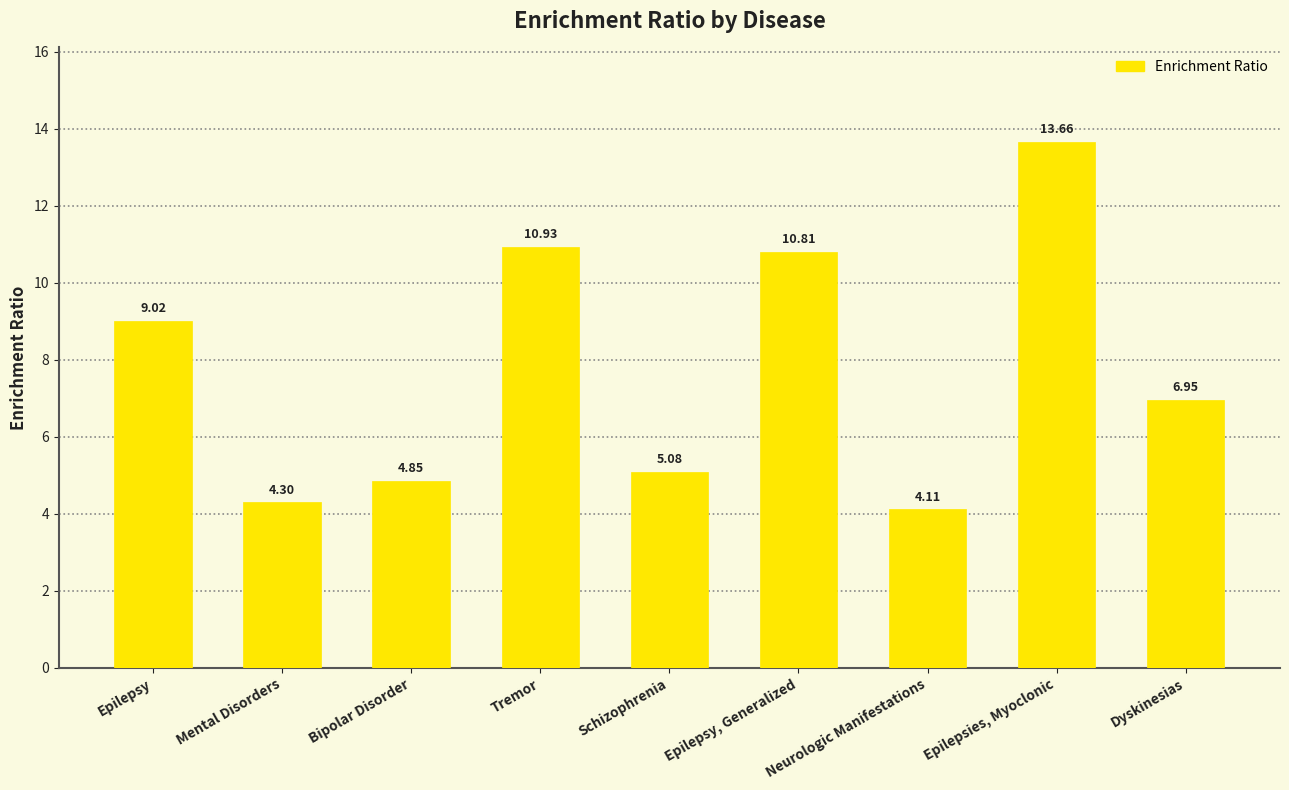

Is it true that the value at Bipolar Disorder is 2.7?

False